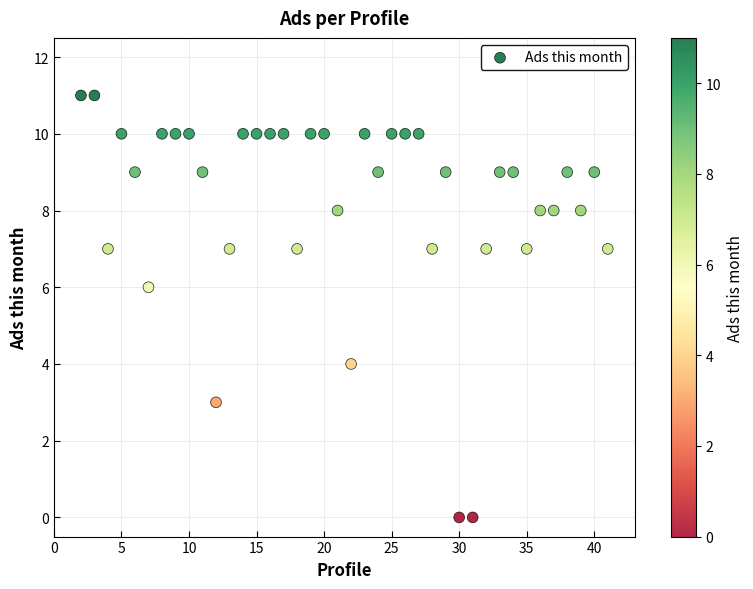

What is the range of Y values (max minus min)?

11